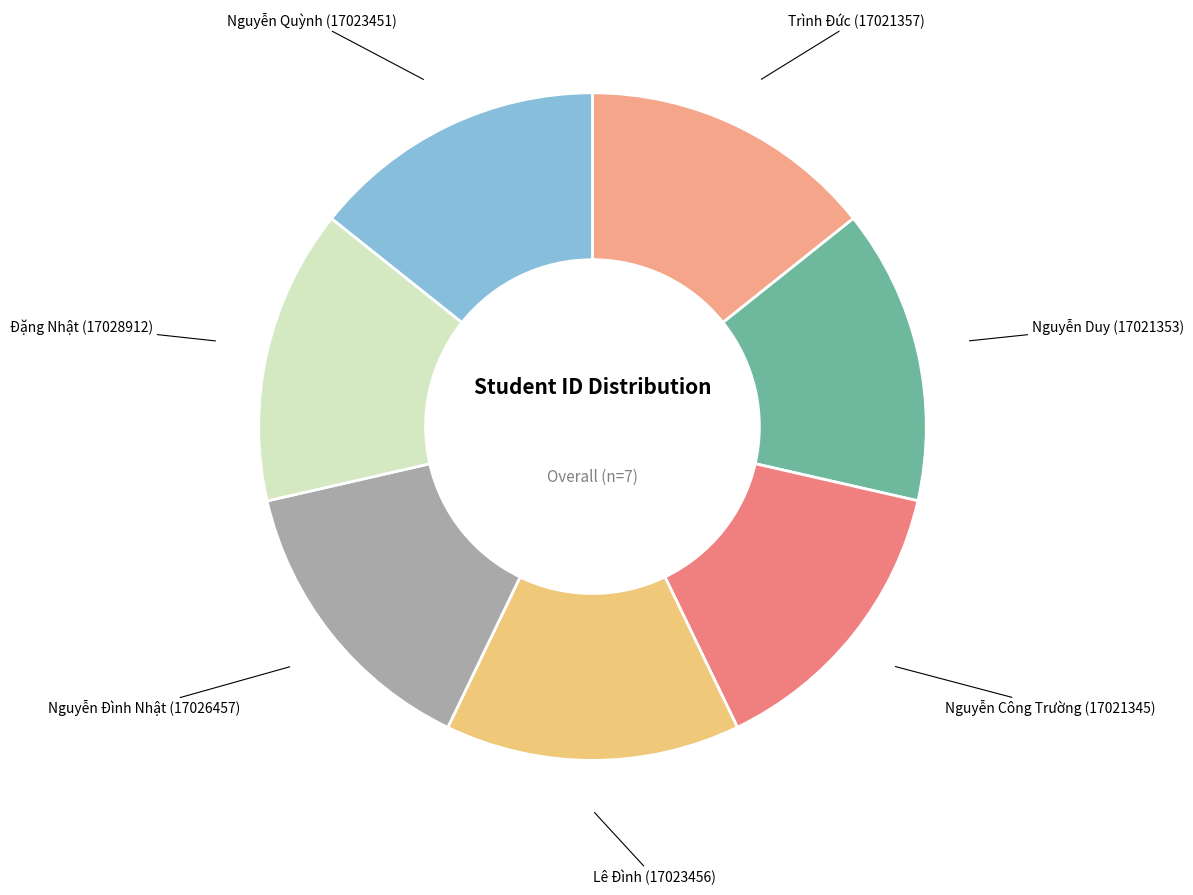

How many slices are in this pie chart?

7